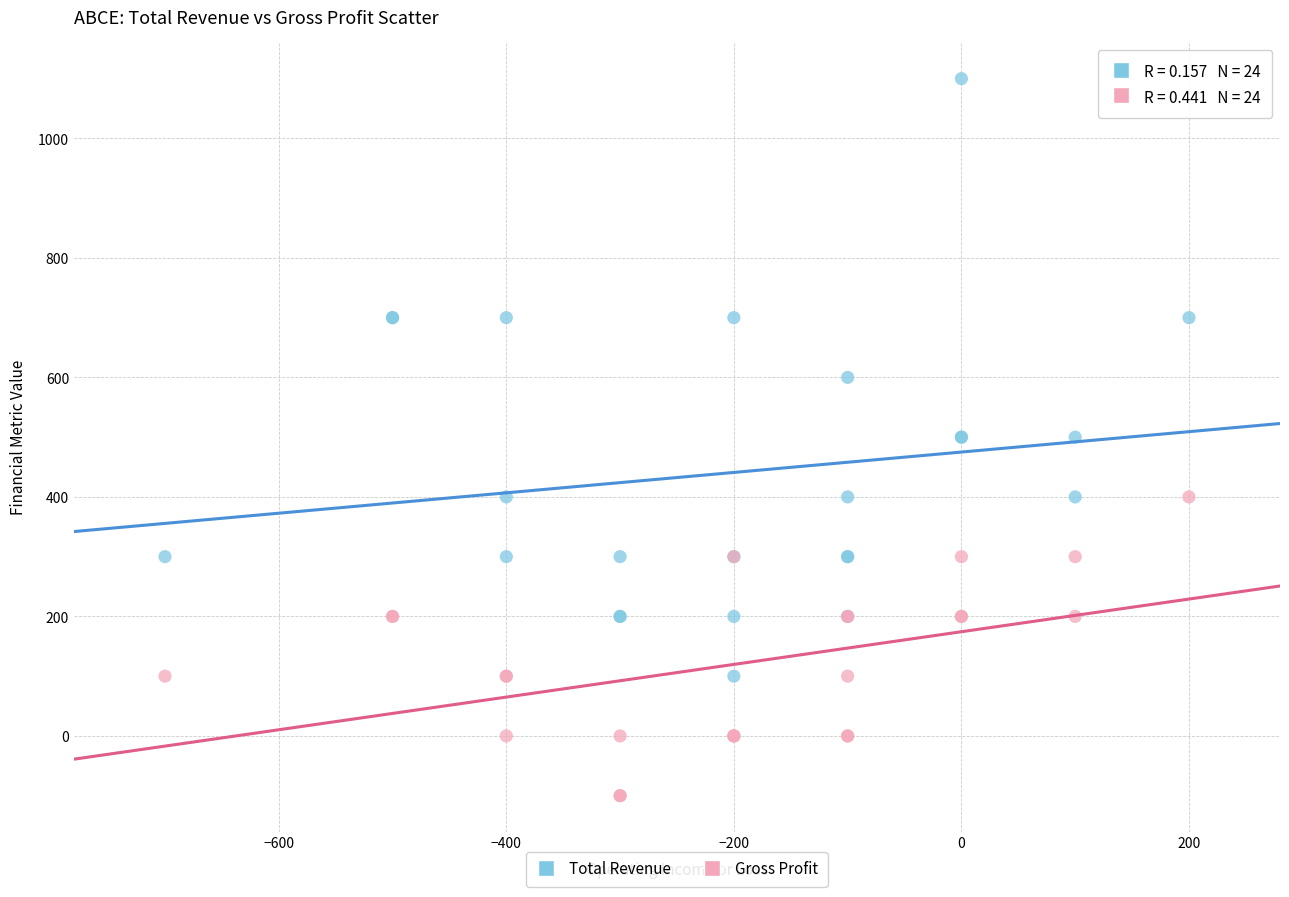

Which series contains the lowest Y value?

Gross Profit